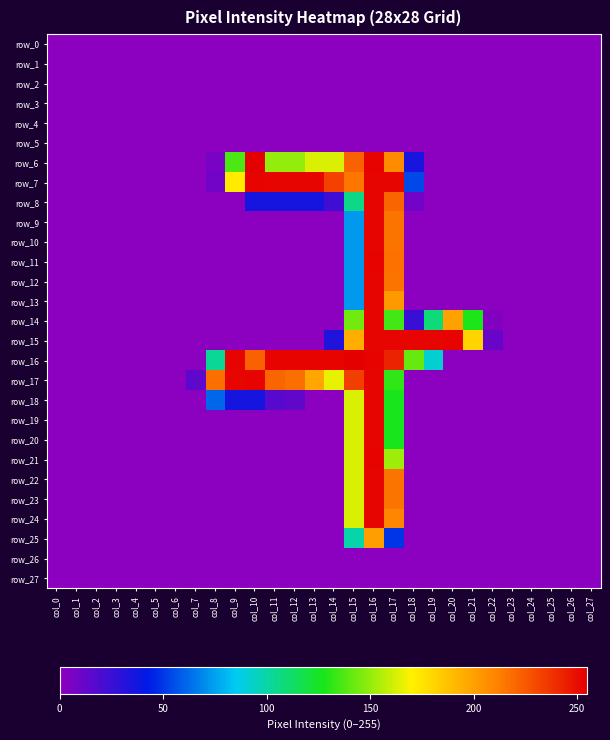

What is the approximate value of row_8 at col_14?

23